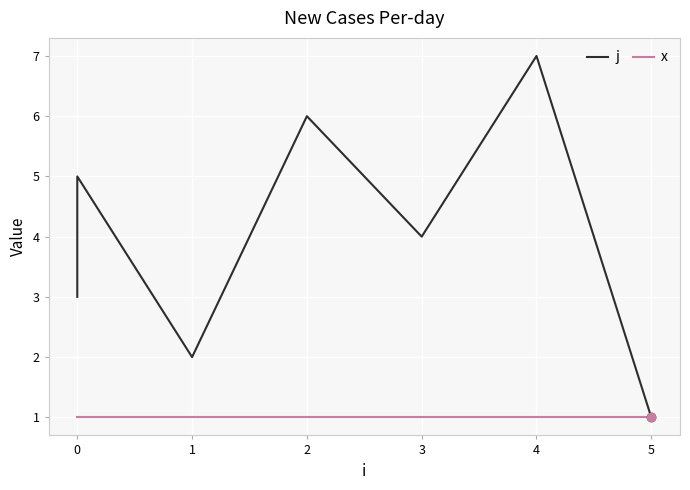

How many values in the j series exceed 4?

3